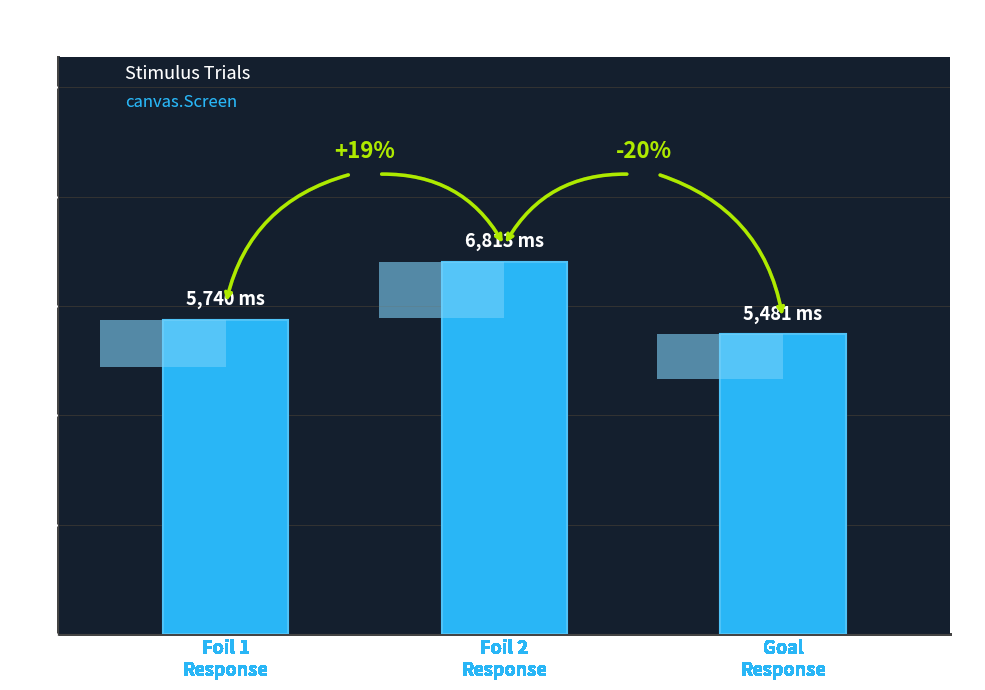

Does the chart contain stacked bars?

No